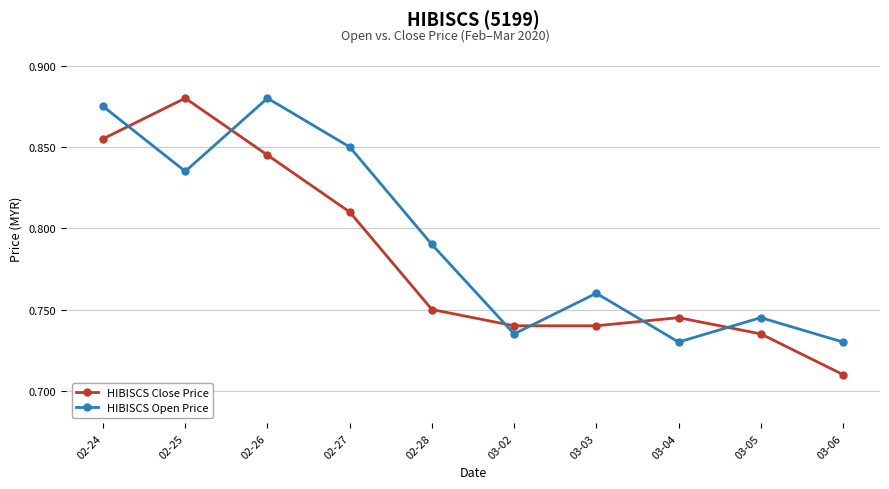

What position from the right is 03-04?

3